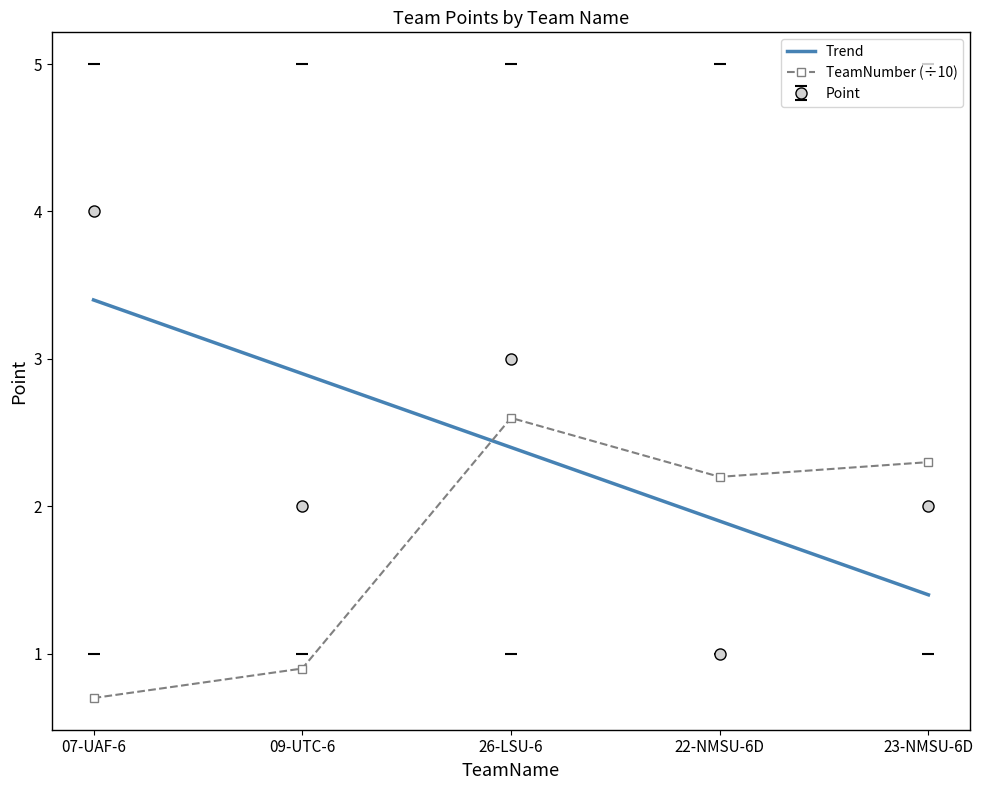

At which category does Point reach its first local valley?

09-UTC-6